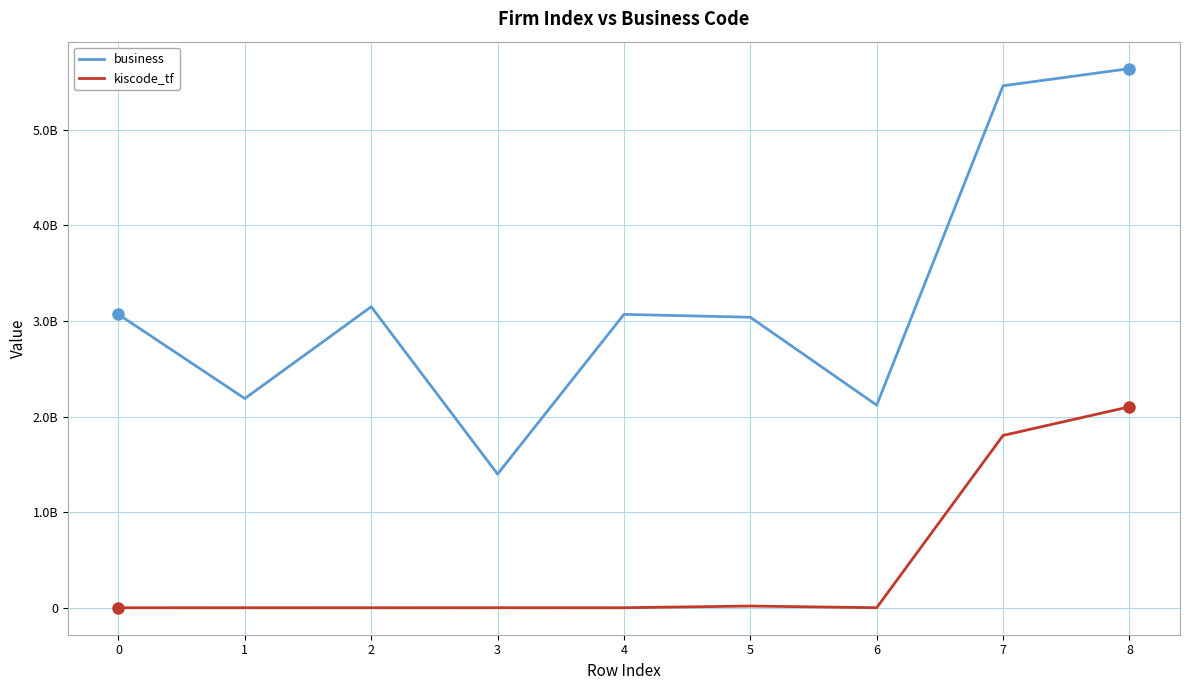

True or false: business has a value of 1813998159 at 4.

False